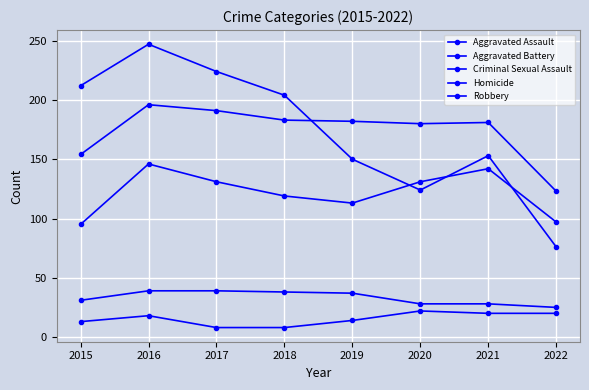

How many lines are shown in the chart?

5